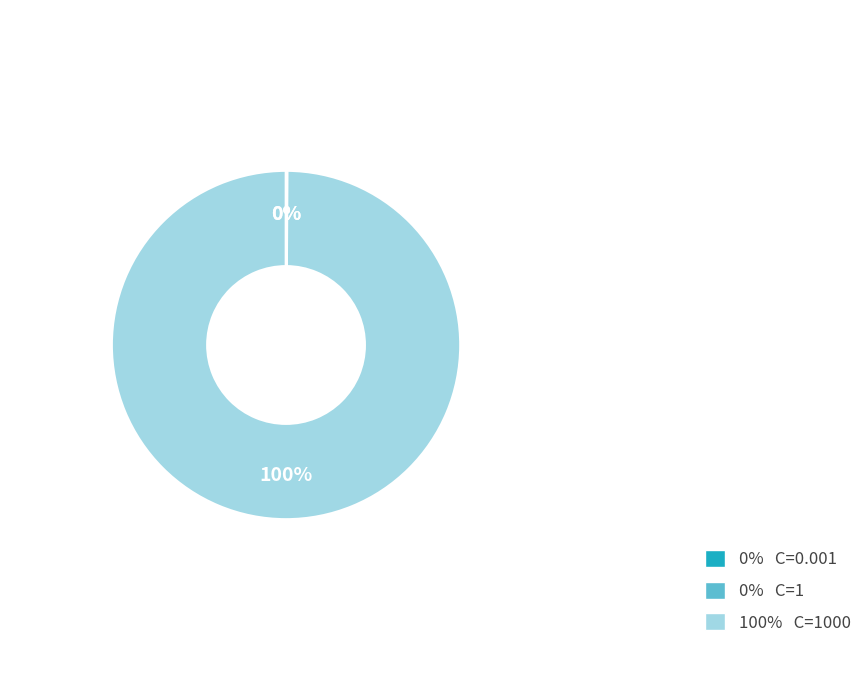

To the nearest percent, what is the difference between the largest and smallest slice percentages?

100%